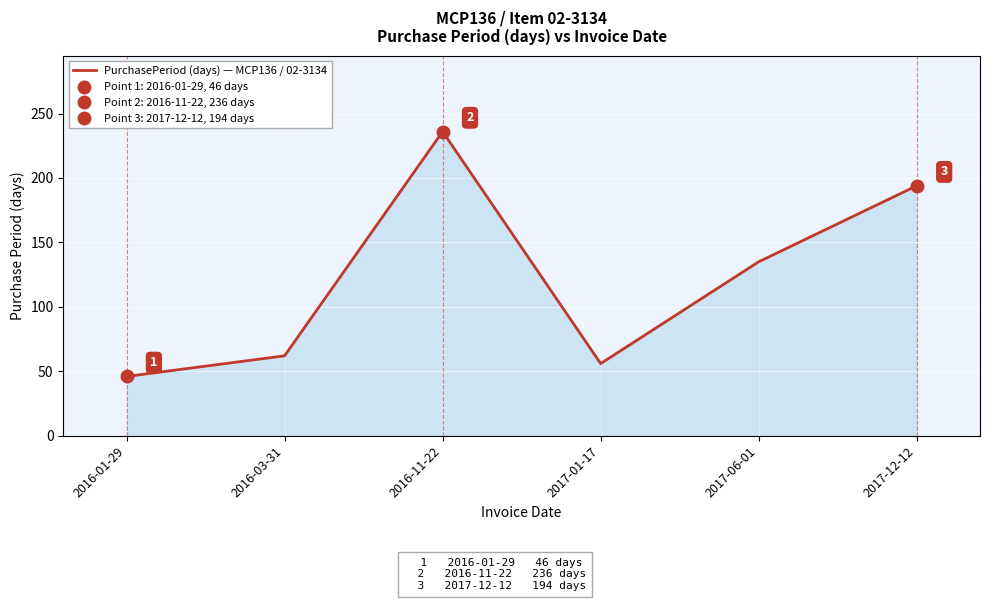

What value does the data have at 2016-01-29, to the nearest 50?

50